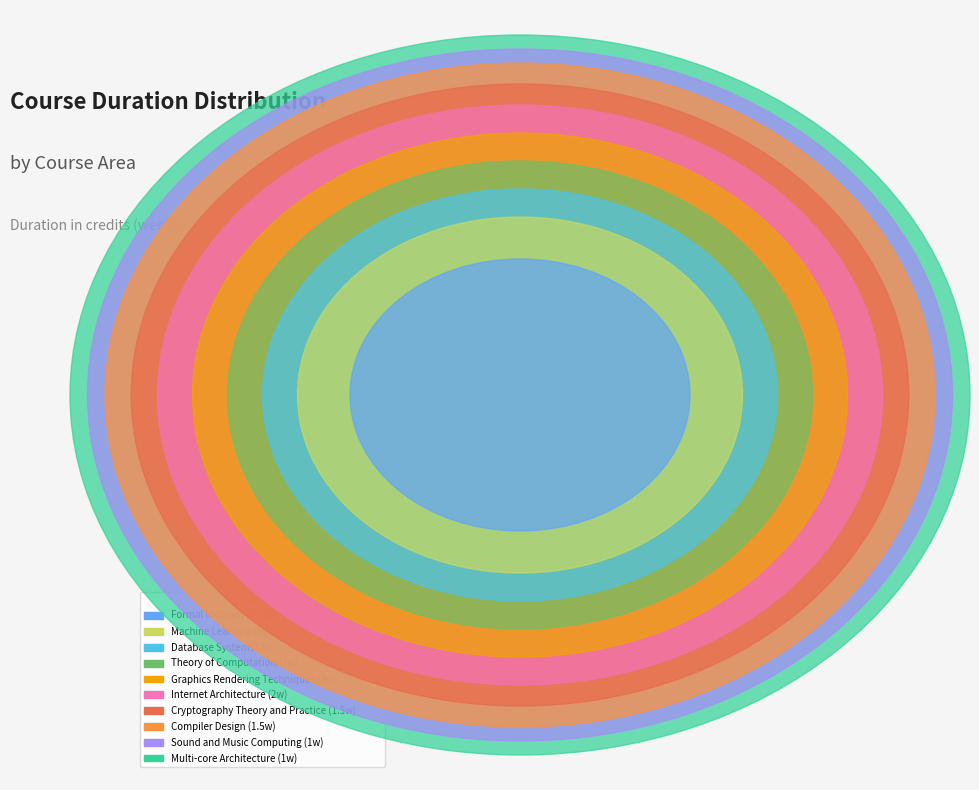

What is the total percentage of Formal Methods for Software Engineering and Graphics Rendering Techniques?

30.0%